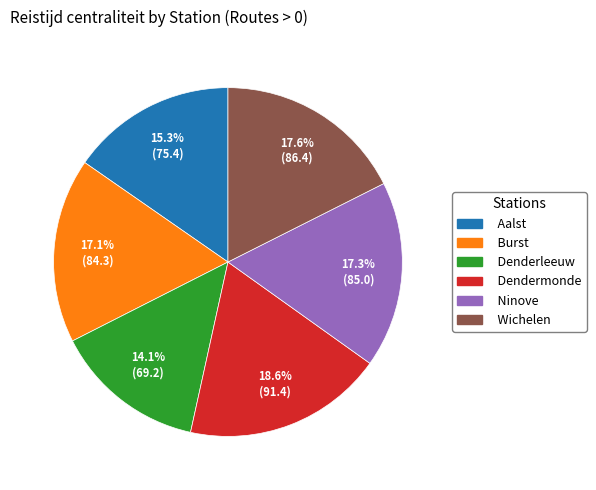

To the nearest percent, what percentage of the pie is Burst?

17%